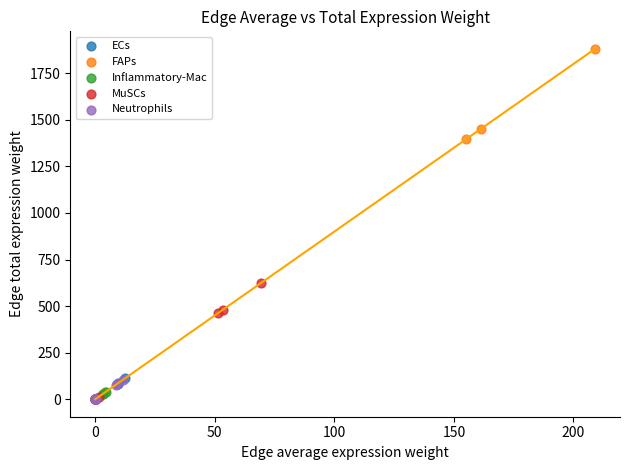

Which series contains the highest Y value?

FAPs